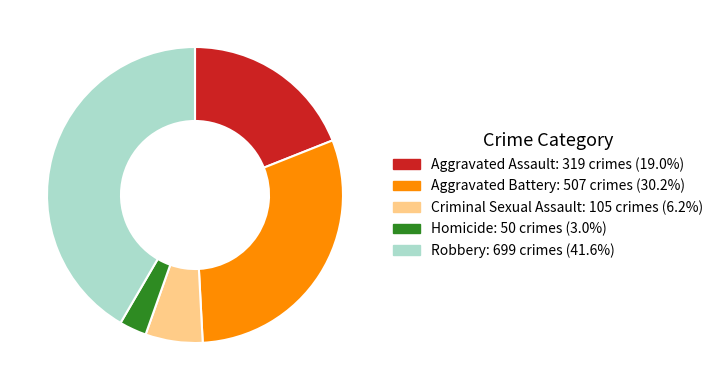

Does any single category account for the majority?

No